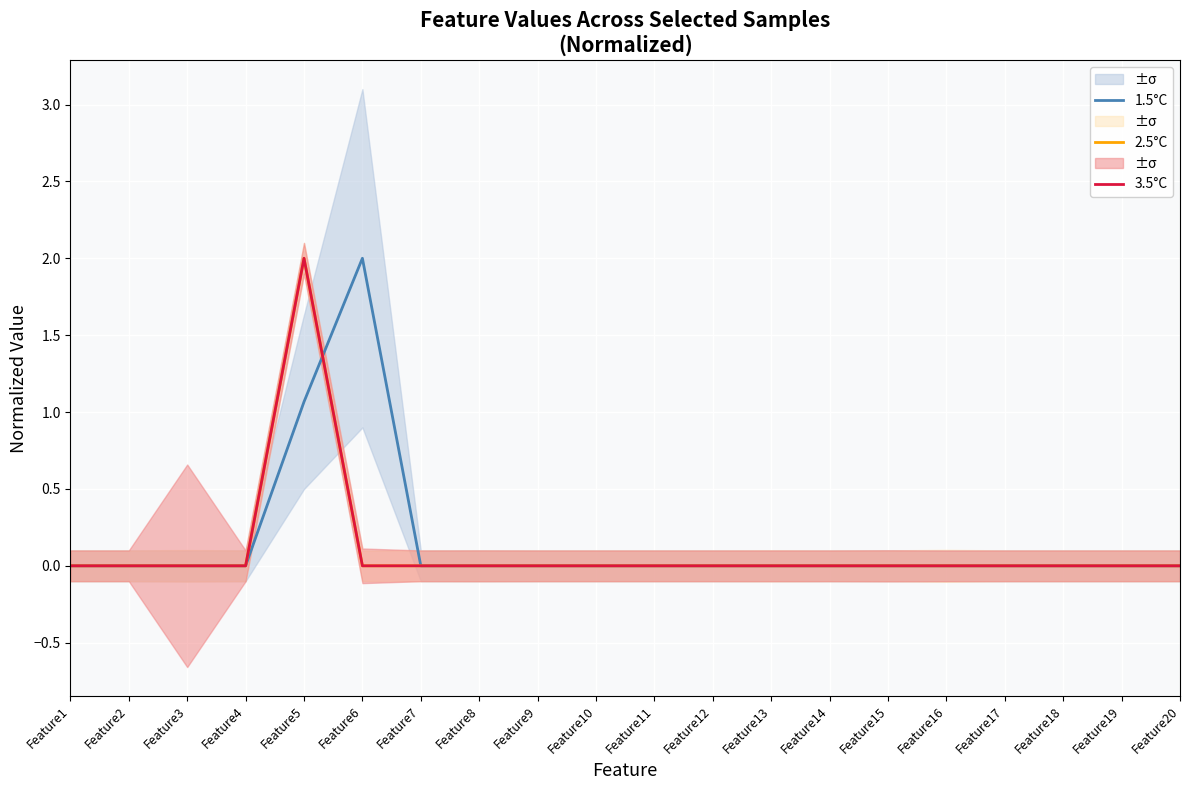

How many lines are shown in the chart?

3